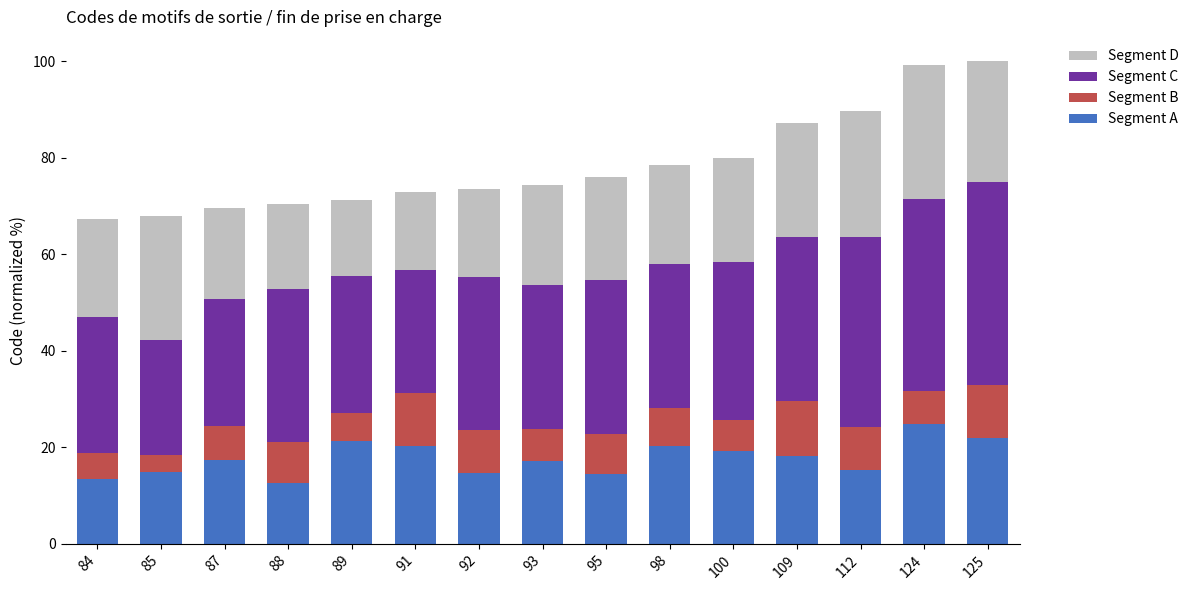

What is the total value across all series at 125?

100.0